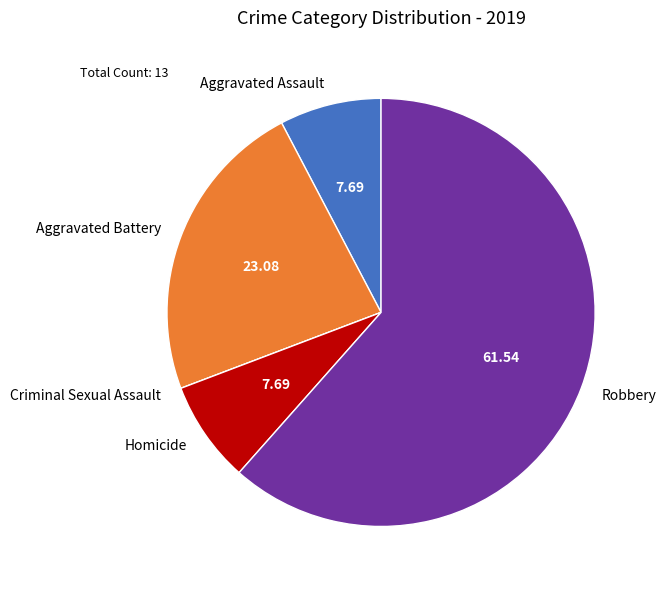

Which category has the biggest portion of the pie?

Robbery